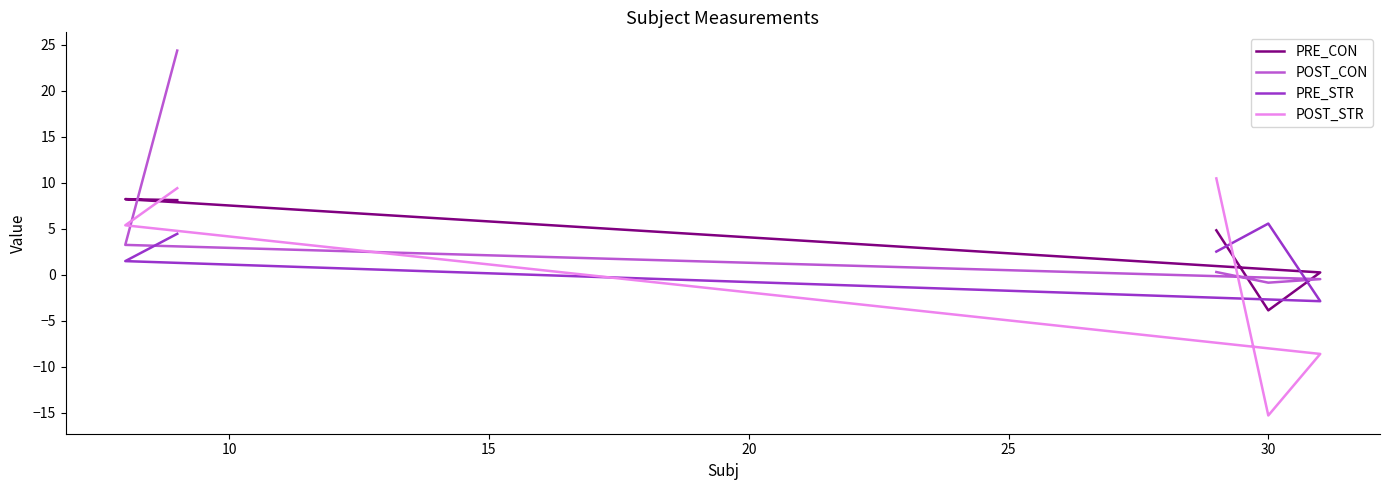

What is the difference between the second highest and second lowest values in the POST_CON series?

3.7